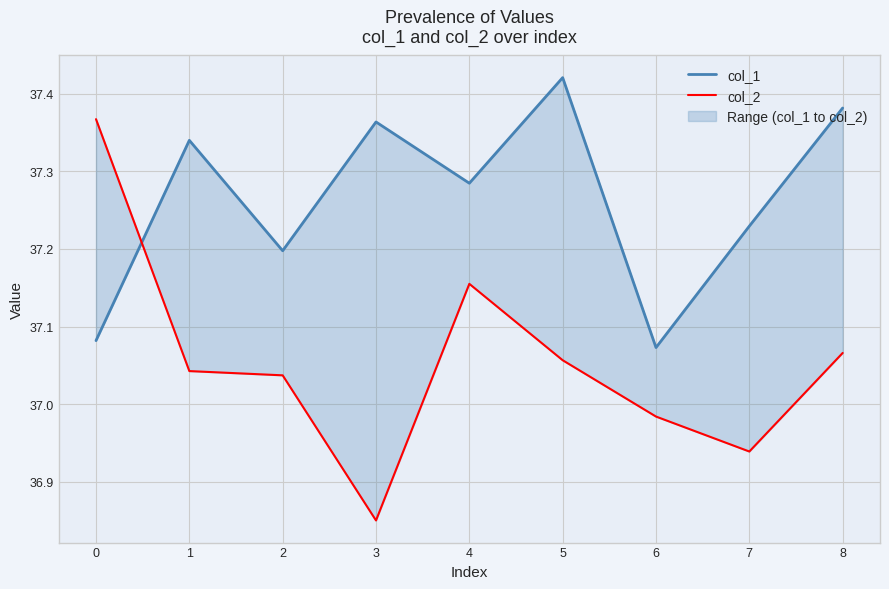

True or false: col_2 has more than 1 interior local peaks.

False